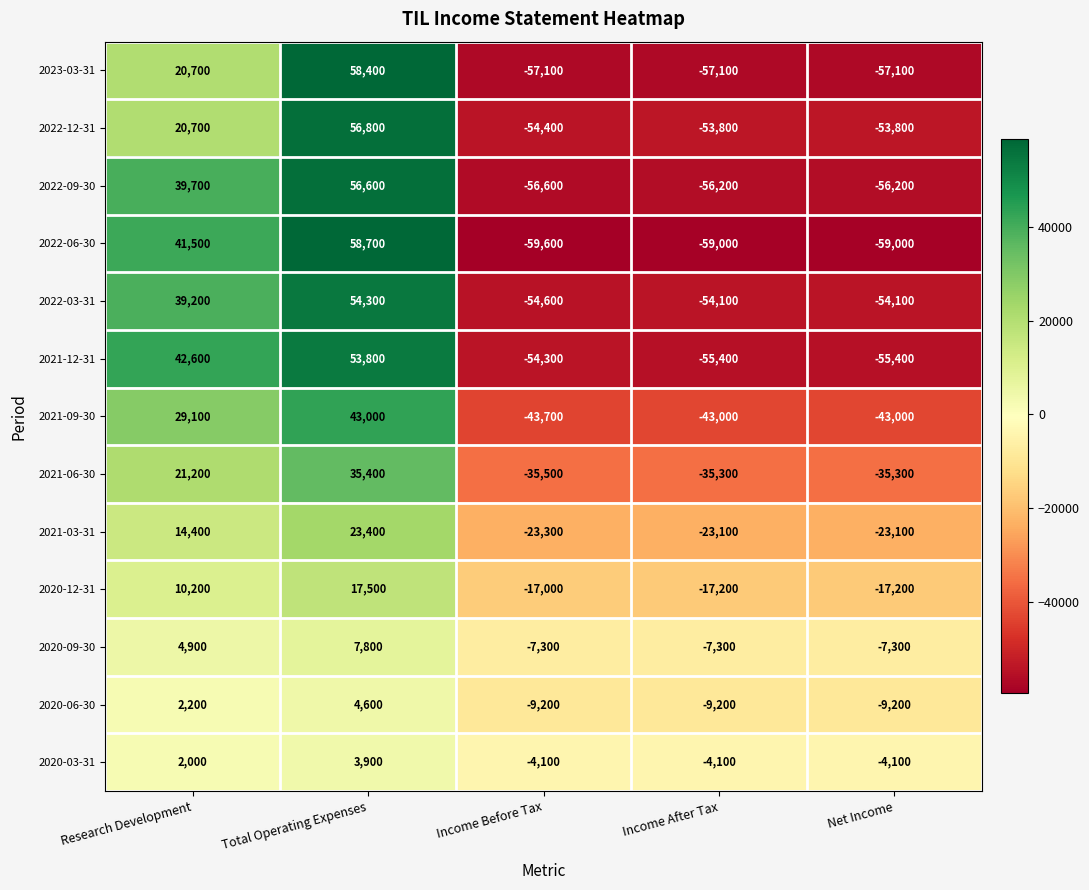

How many values in the 2020-06-30 series exceed -9200?

2